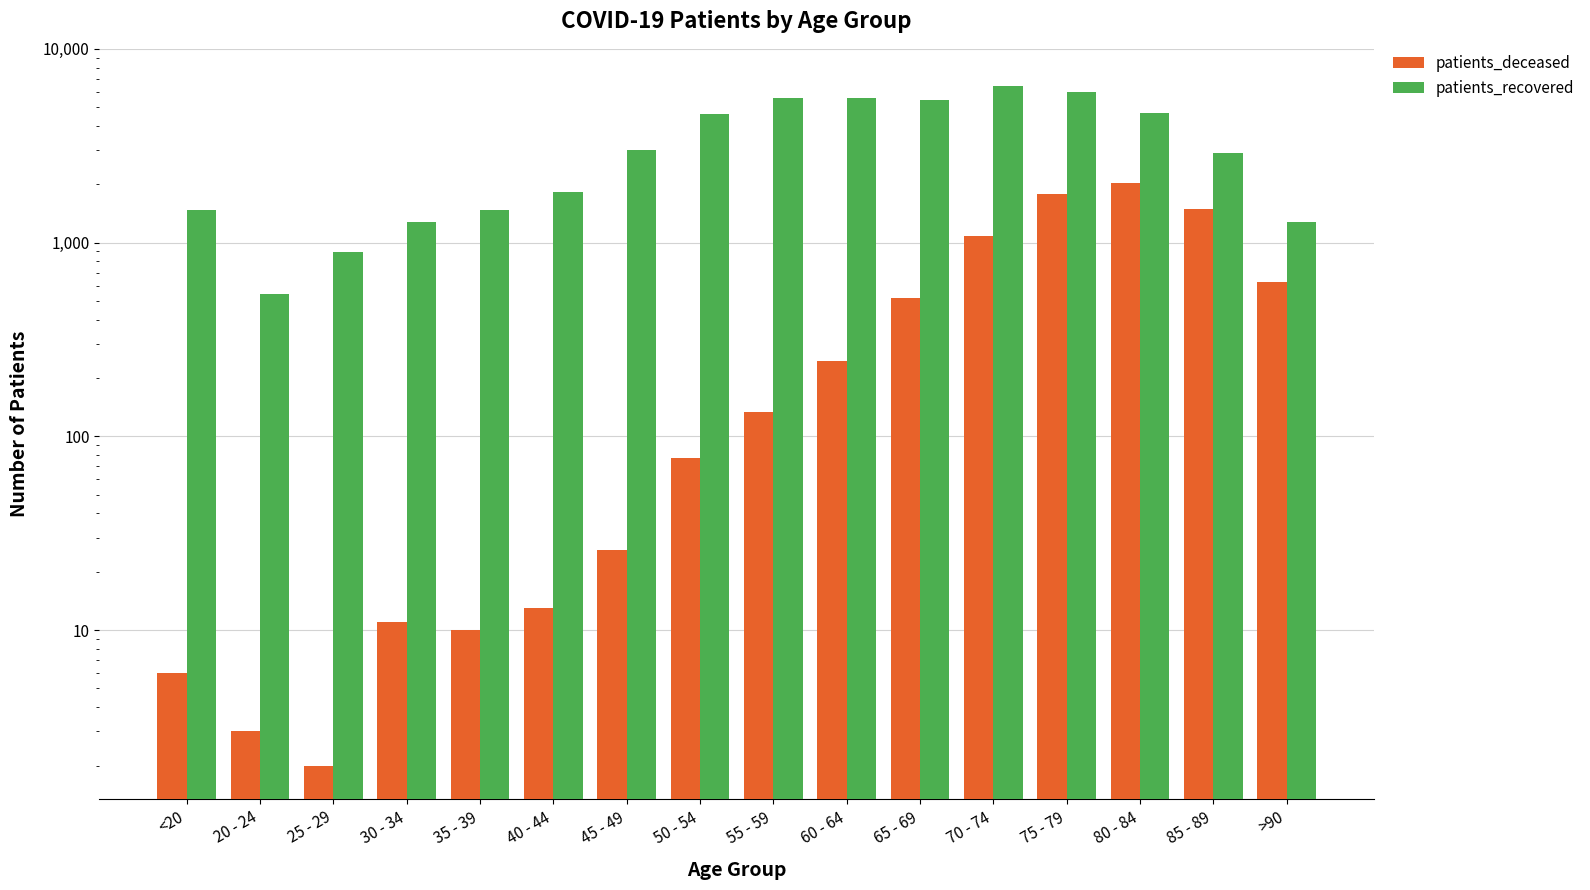

At >90, list the series in order from largest to smallest.

patients_recovered, patients_deceased